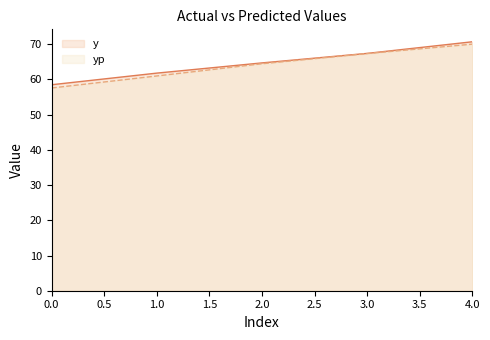

What are all the series names shown in the legend?

y, yp